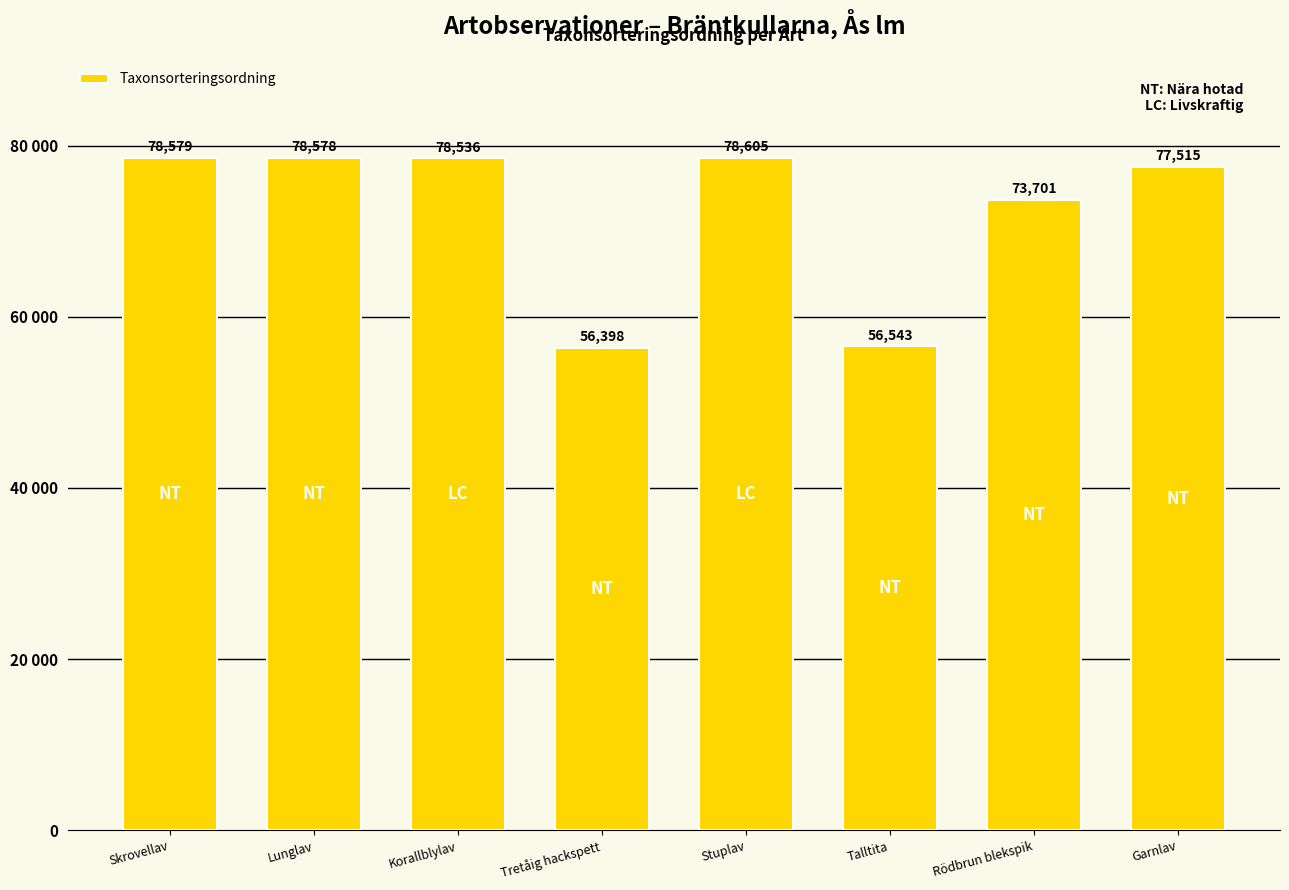

What is the value of the 4th bar from the left?

56398